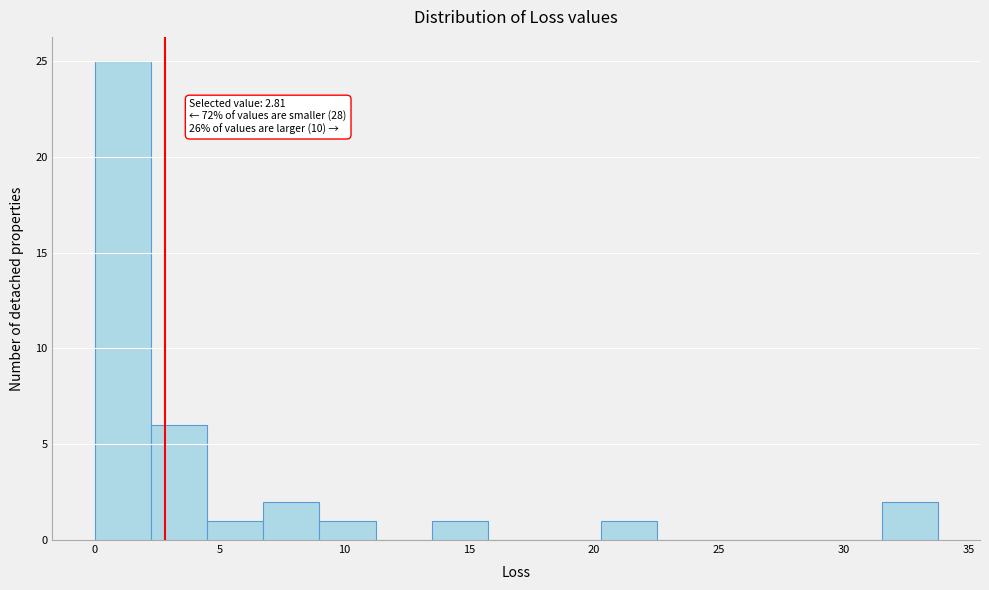

Over which range of the x-axis is the bar tallest?

0.0 to 2.5